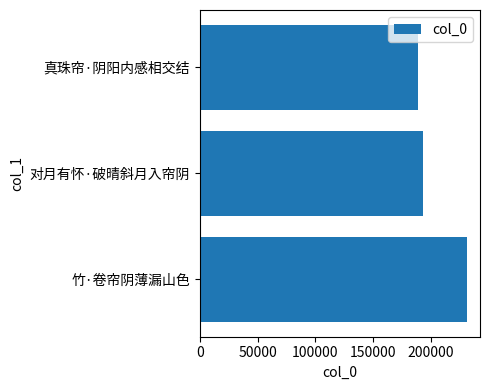

Reading top to bottom, extract all data points from this chart.

真珠帘·阴阳内感相交结=188244	对月有怀·破晴斜月入帘阴=192665	竹·卷帘阴薄漏山色=230674